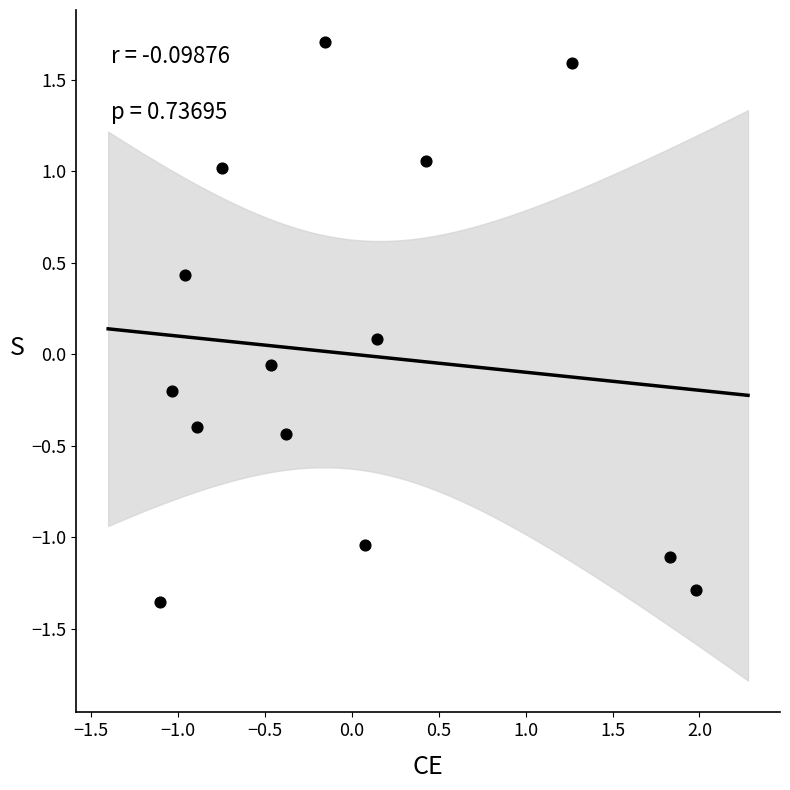

What is the range of X values (max minus min)?

3.1